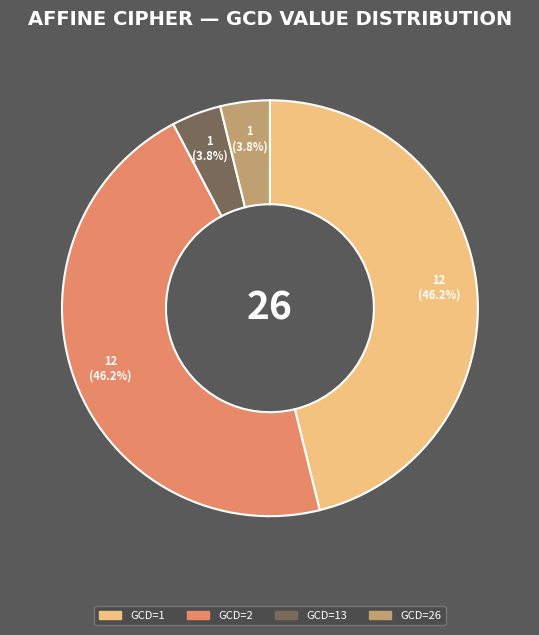

To the nearest percent, what is the average slice percentage?

25%